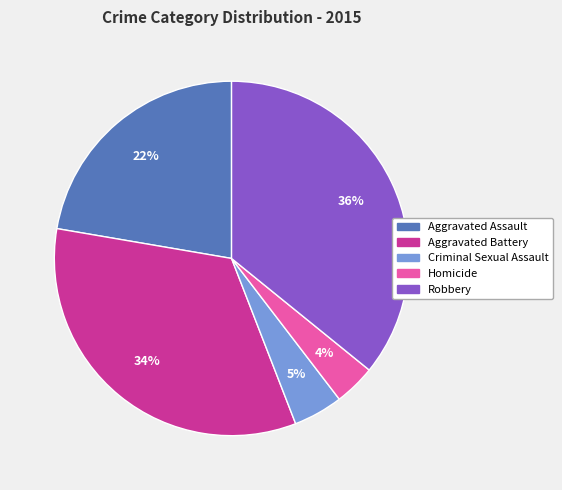

Does any single category account for the majority?

No